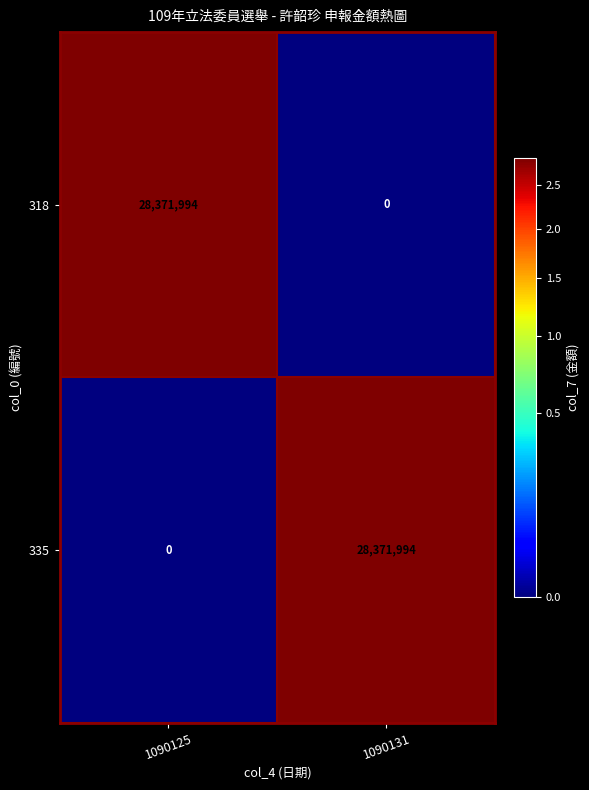

What is the difference between the highest and lowest values at 1090131?

28371994